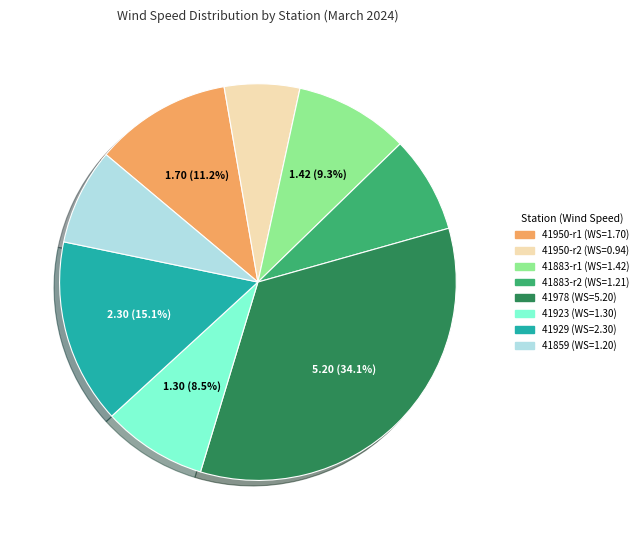

Does any single category account for the majority?

No